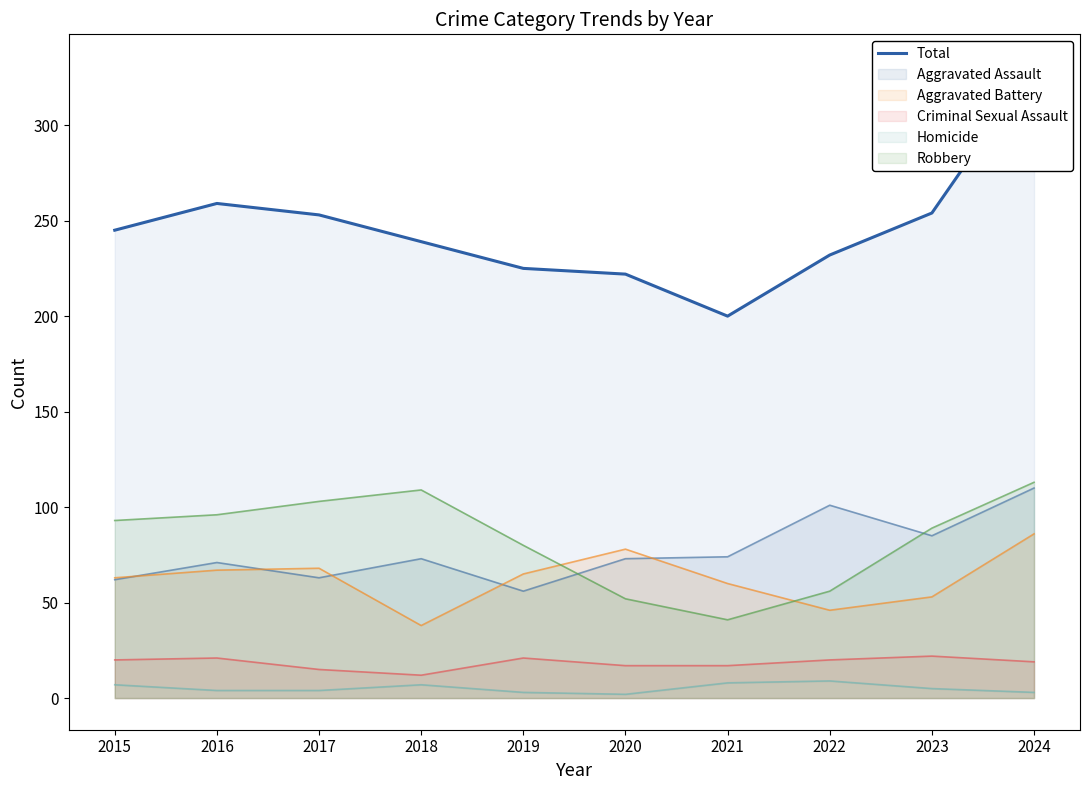

How many interior local peaks (higher than both neighbors) does the data have?

1